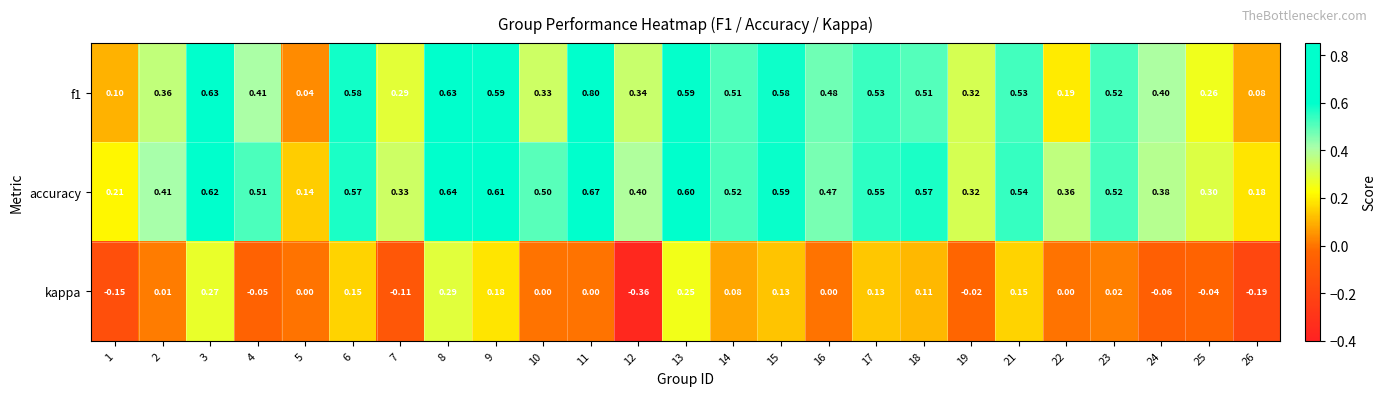

Which series changed the most between 8 and 21?

kappa